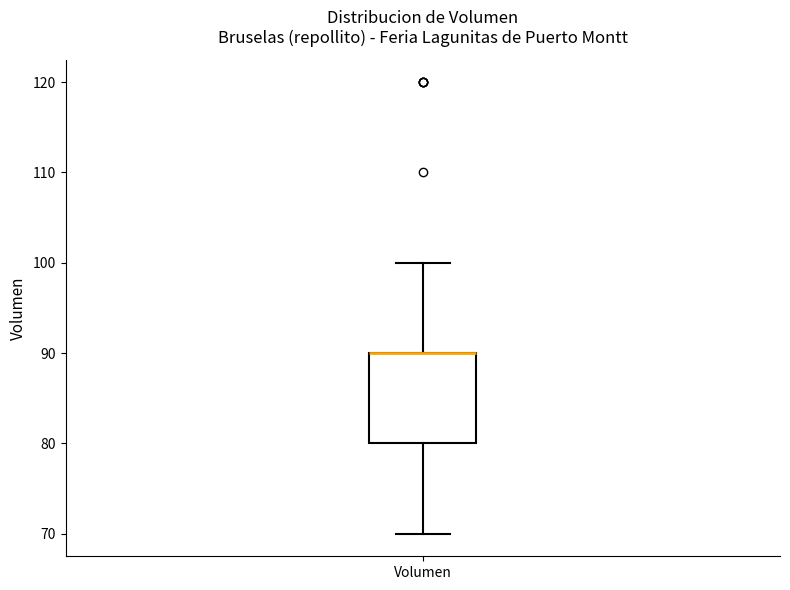

Read this box plot against the y-axis: the position of the median line, the range covered by the box, and the ends of both whiskers. The values are not printed on the chart, so give them approximately, as read against the axis.

median 90 (drawn on the box's upper edge), box 80 to 90, whiskers 70 to 100